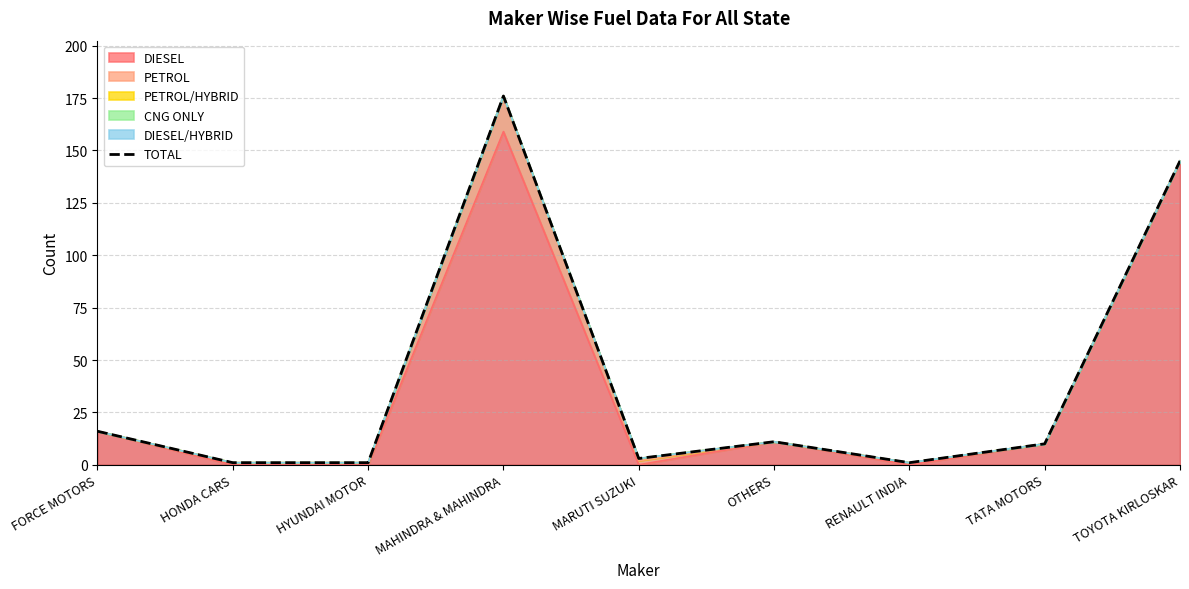

How many data points does each series have?

9